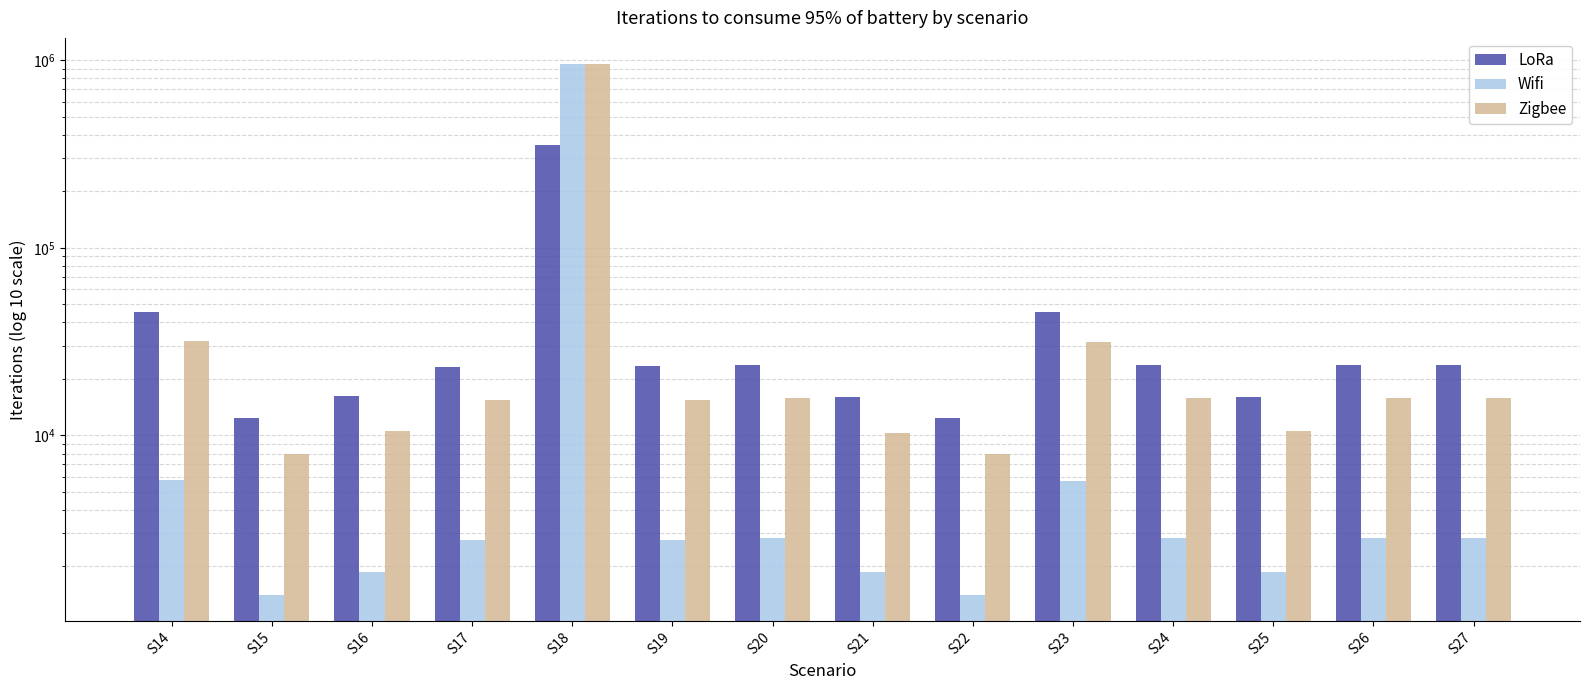

Which series has the largest total across all categories?

Zigbee